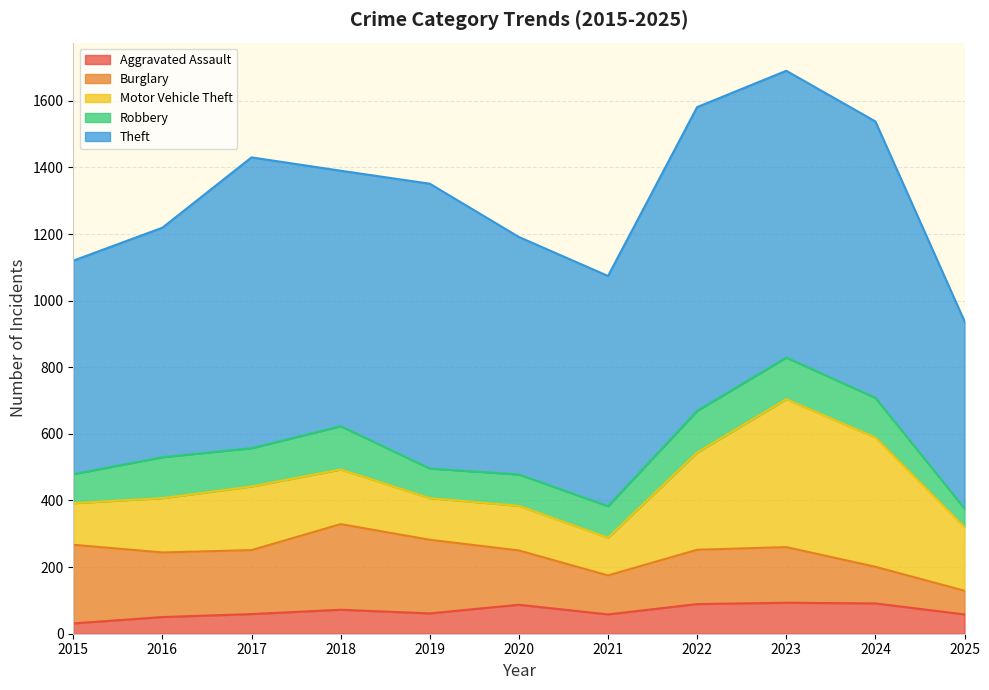

Where is the first local maximum for Robbery?

2016